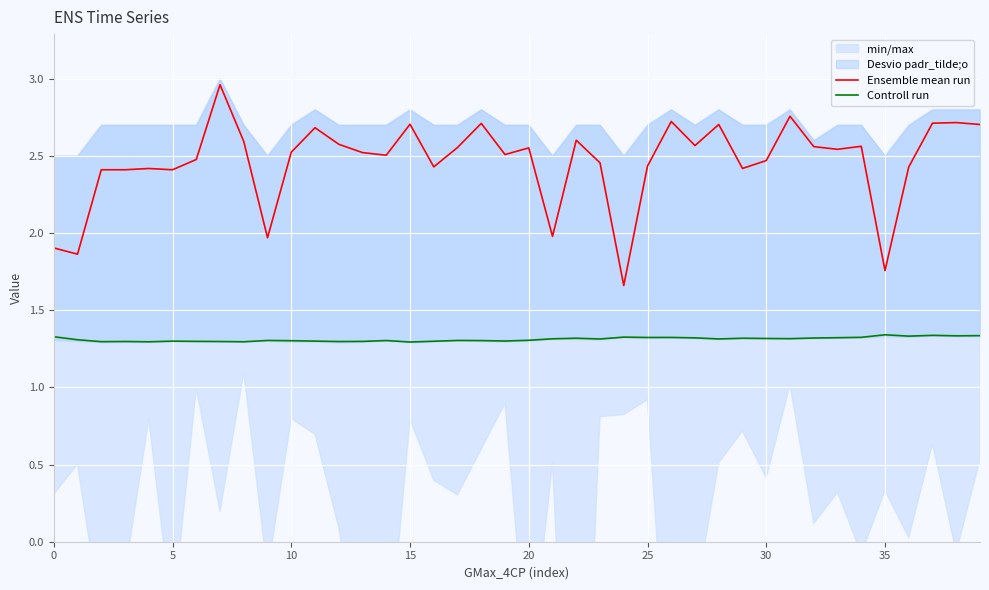

At how many categories does at least one series exceed 1?

40